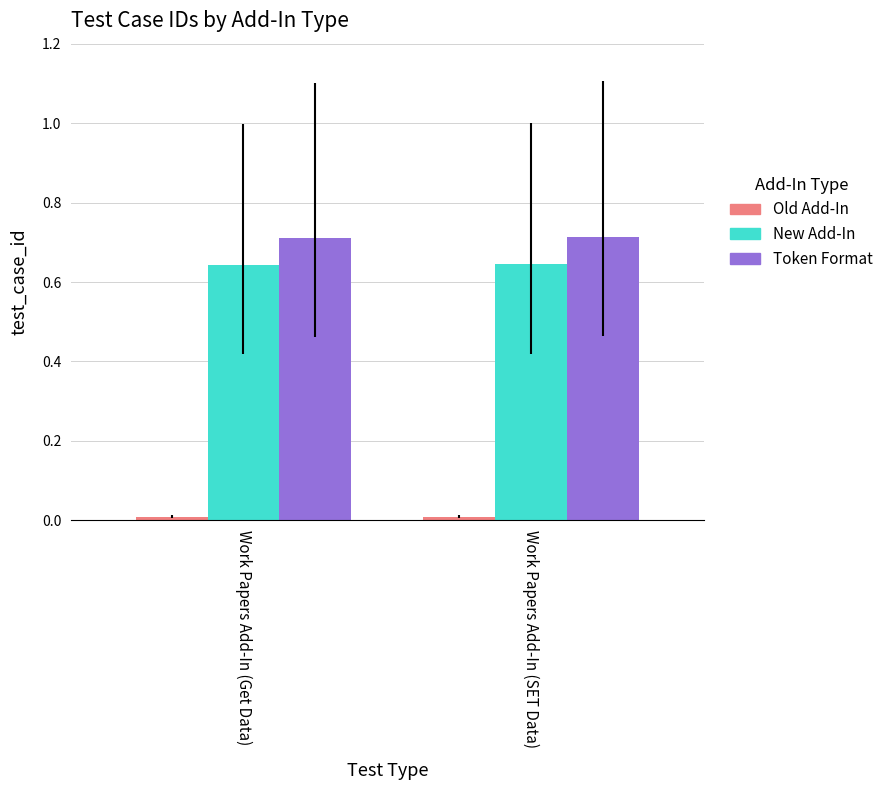

True or false: Token Format has a value of 0.2 at Work Papers Add-In (Get Data).

False